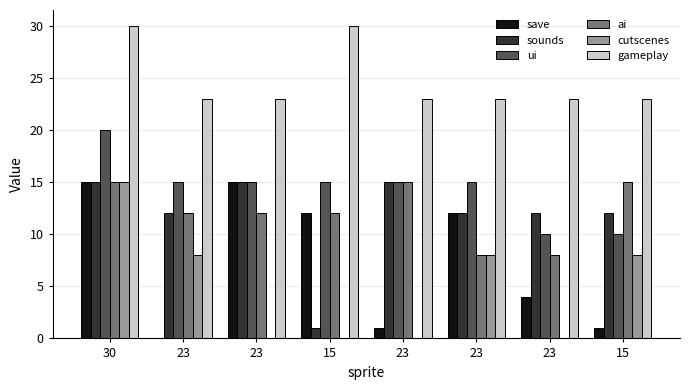

At which category is the sum across all series the highest?

30